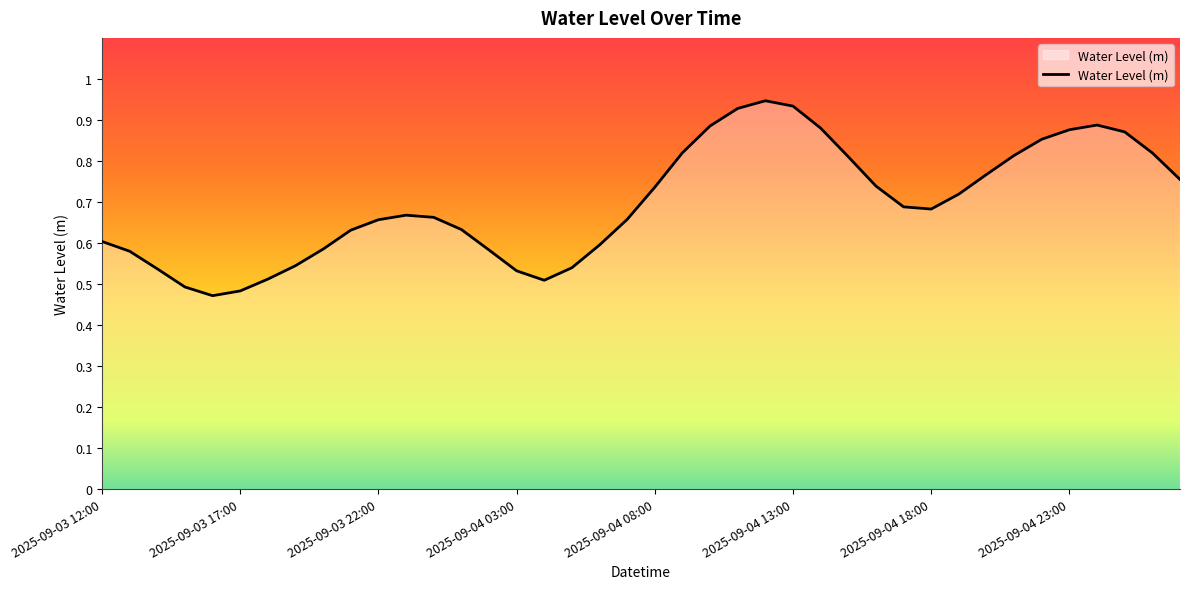

What is the greatest value displayed?

0.9